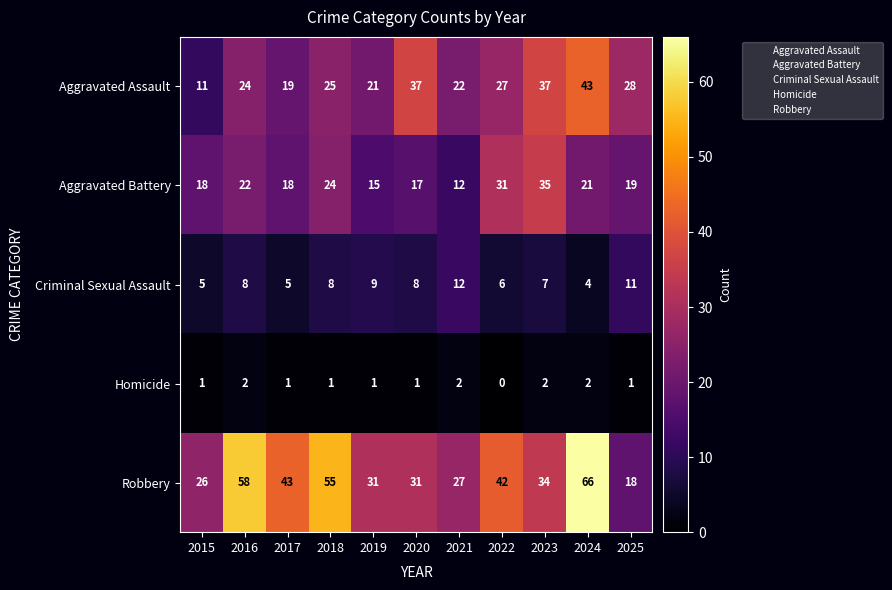

Which series has the largest range (max minus min)?

Robbery